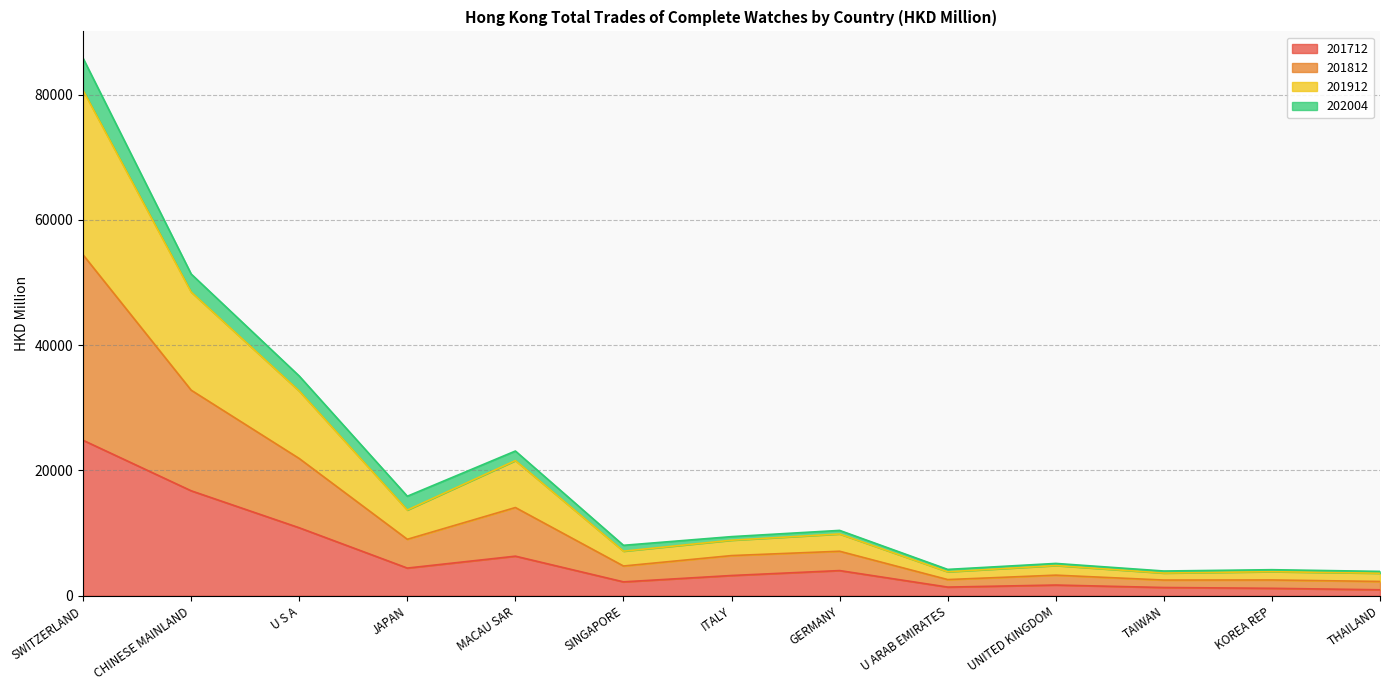

At which category is the sum across all series the highest?

SWITZERLAND